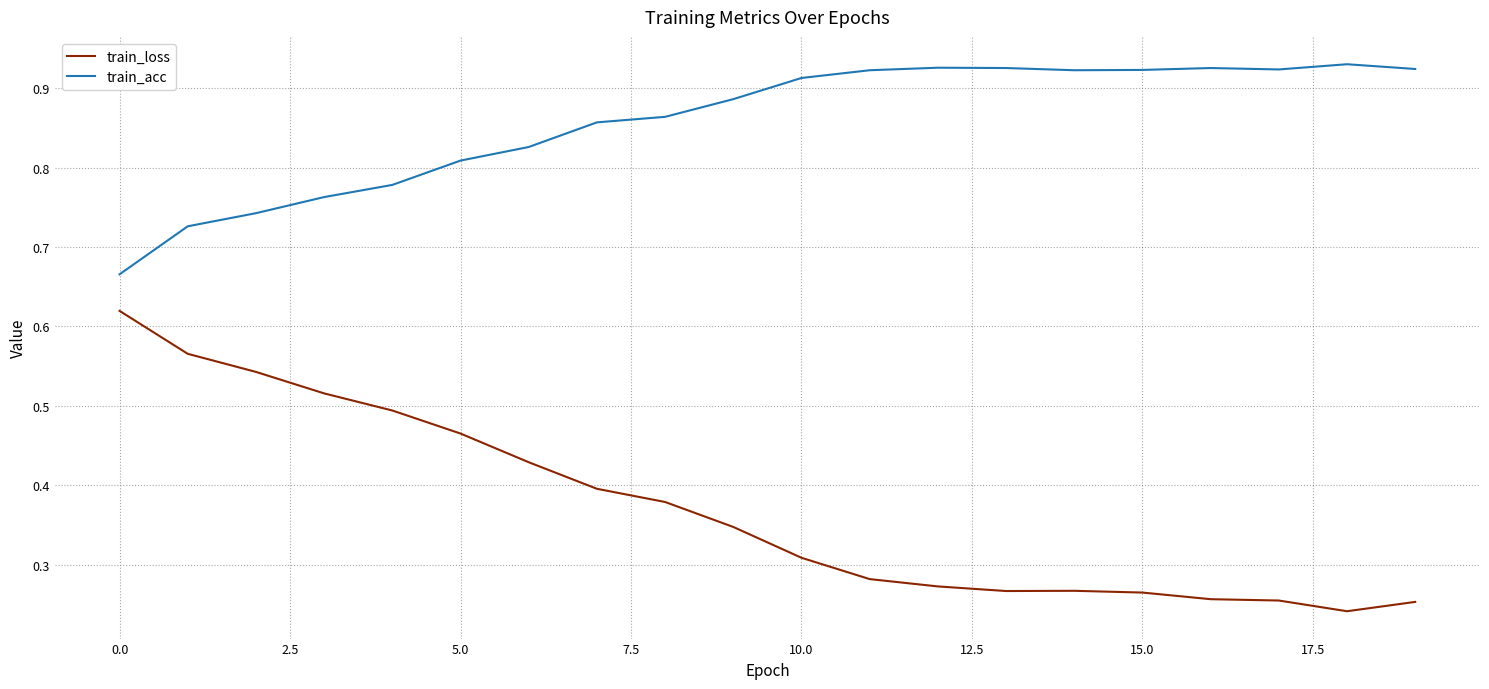

Which series has the largest total across all categories?

train_acc